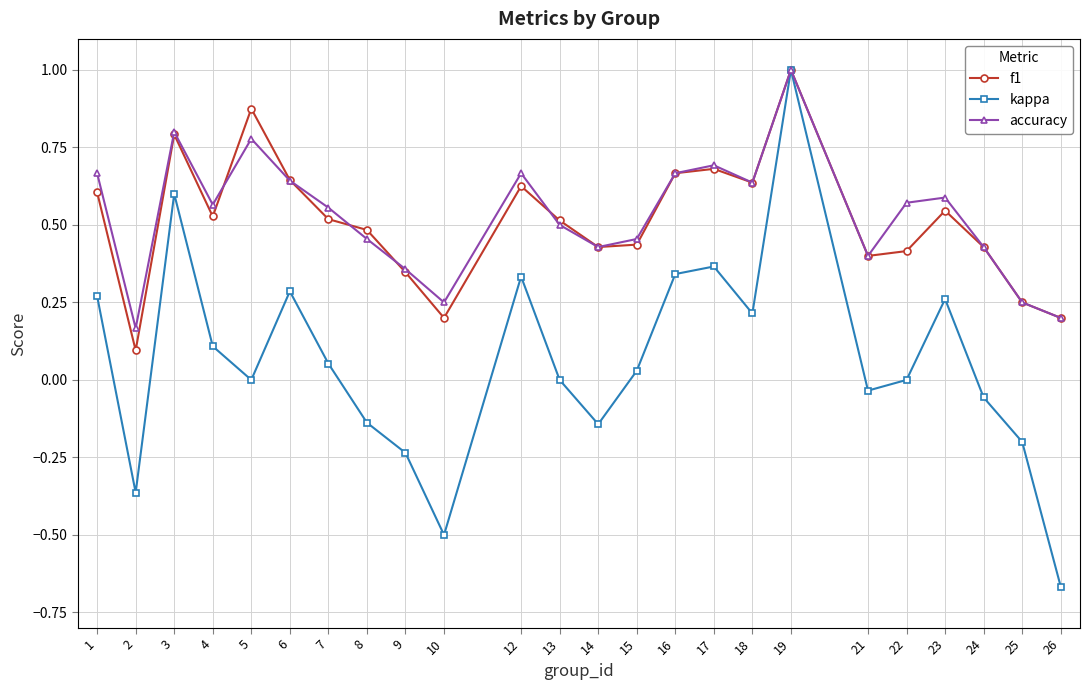

Which series has the widest spread of values?

kappa